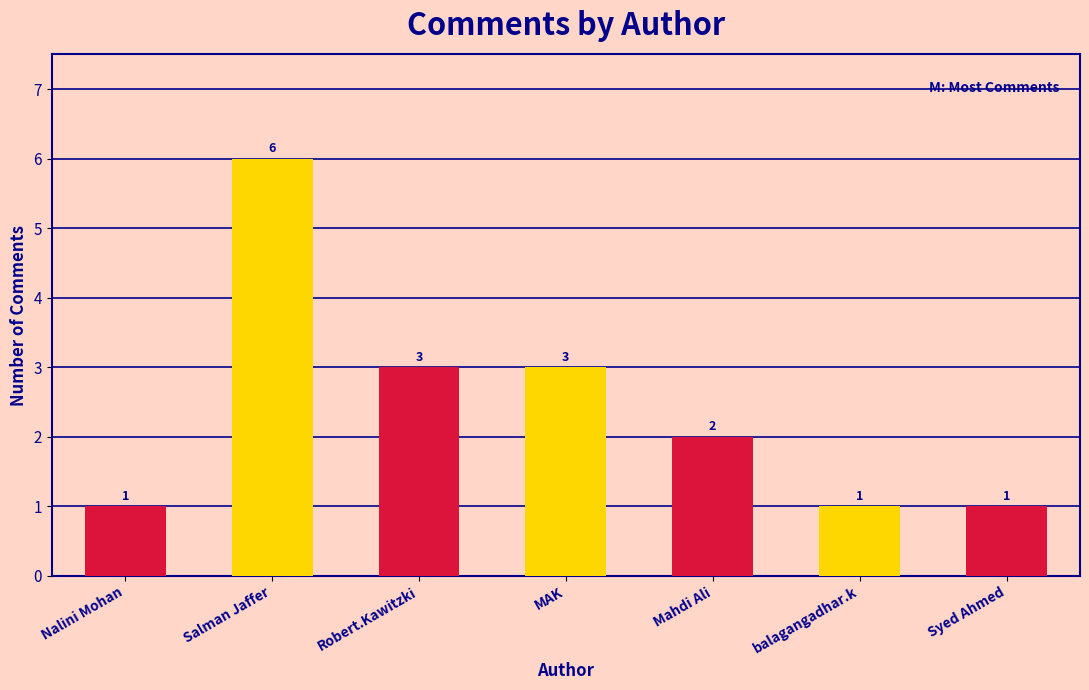

The value at MAK is 3. True or false?

True